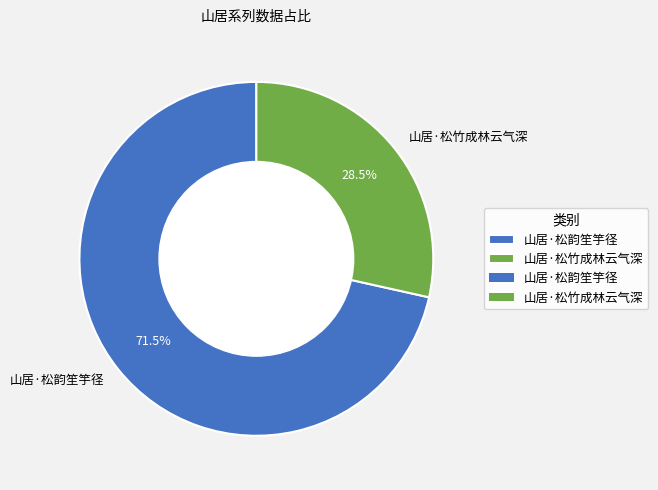

How many segments does this pie chart have?

2